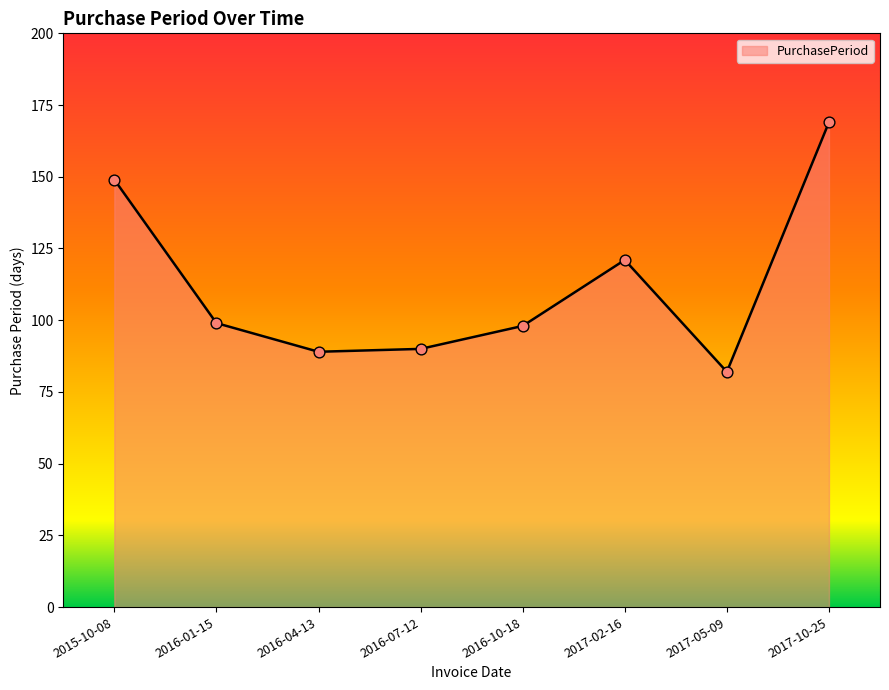

Approximately how many times larger is the value at 2016-10-18 compared to 2017-02-16?

0.8